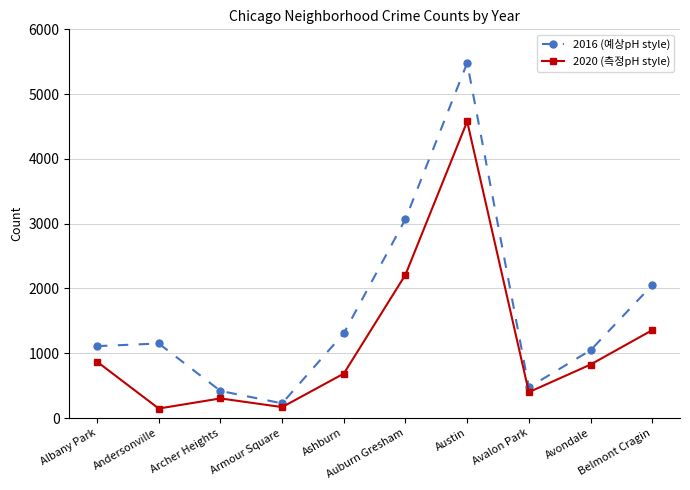

What is the difference between the maximum and minimum values in the 2020 (측정pH style) series?

4431